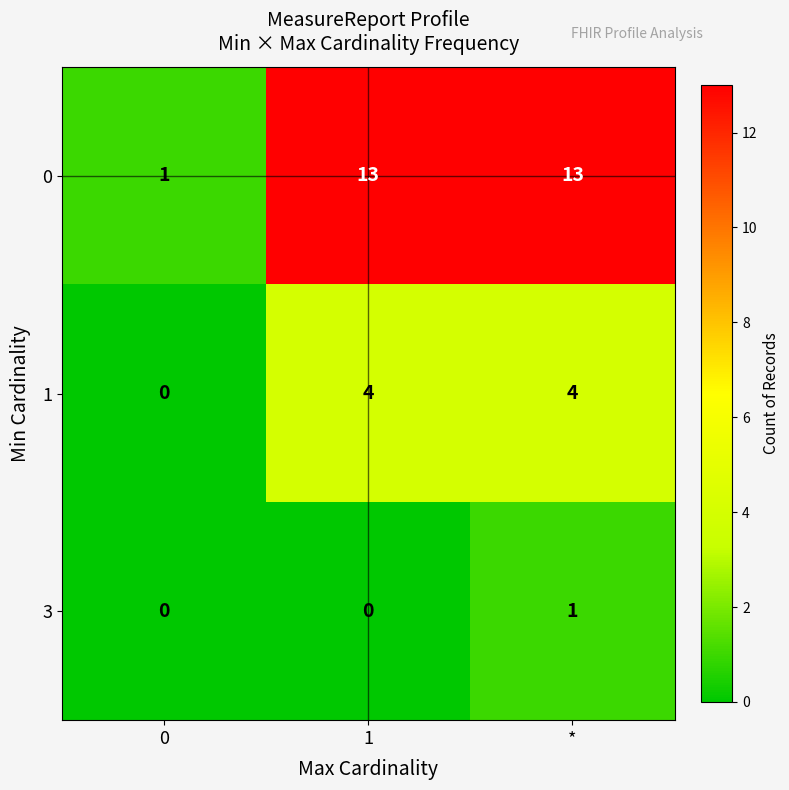

List the series in order of their overall mean, highest first.

0, 1, 3